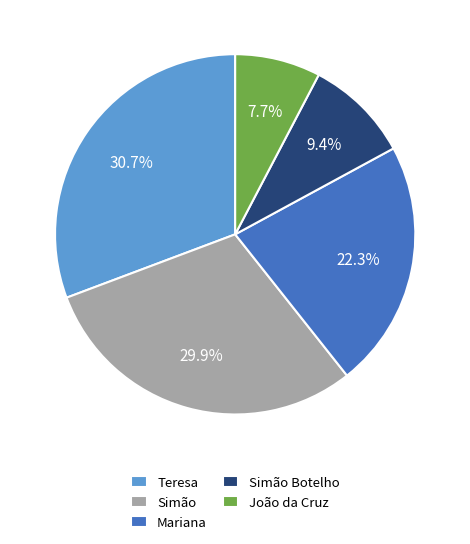

Rank the categories by value from highest to lowest.

Teresa, Simão, Mariana, Simão Botelho, João da Cruz